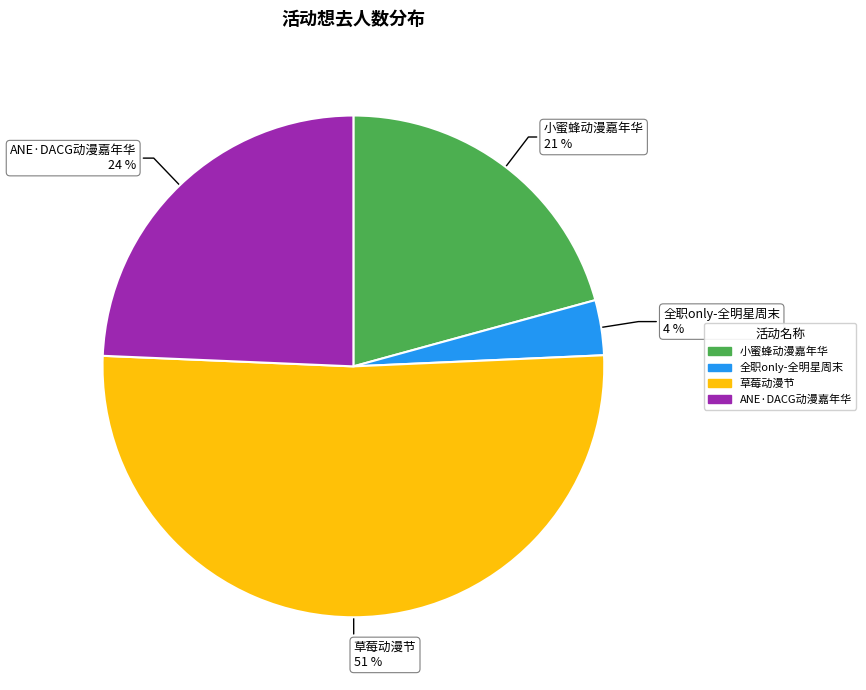

To the nearest percent, what is the average slice percentage?

25%